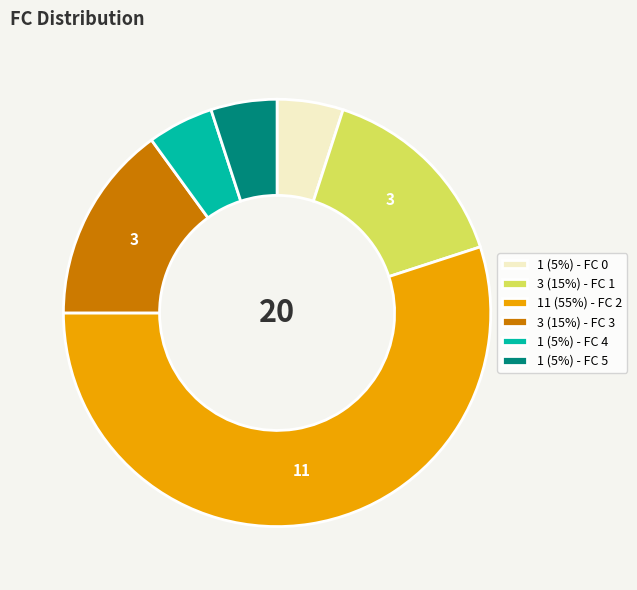

Approximately how many times larger is the value at 3 (15%) - FC 1 compared to 3 (15%) - FC 3?

1.0